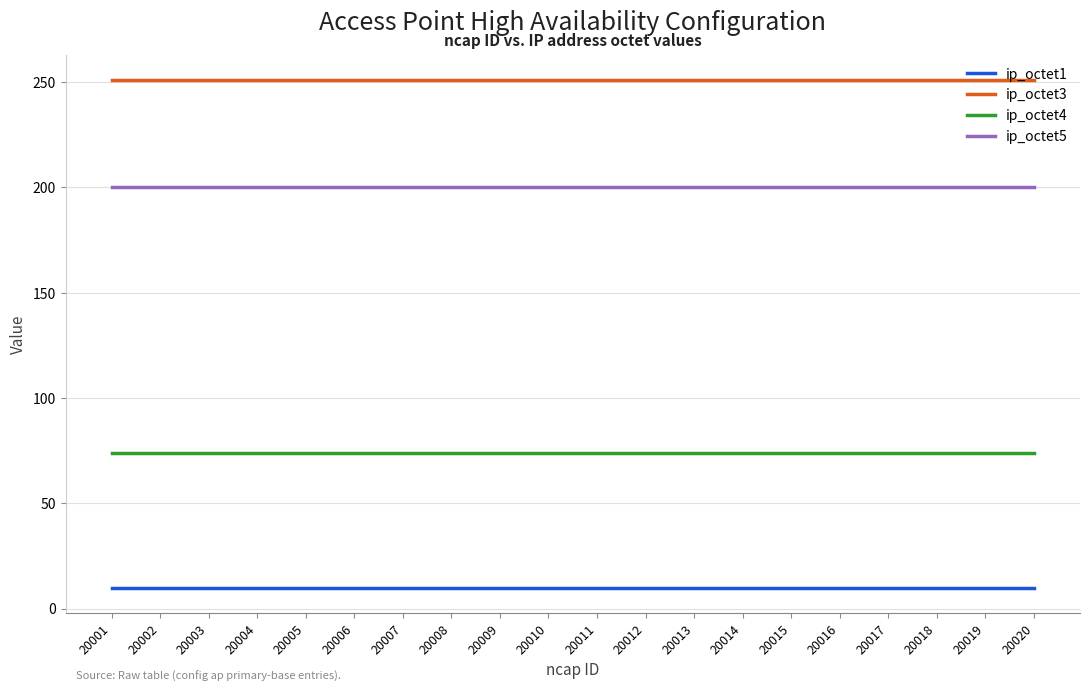

Is this an area chart (filled region under the line)?

No